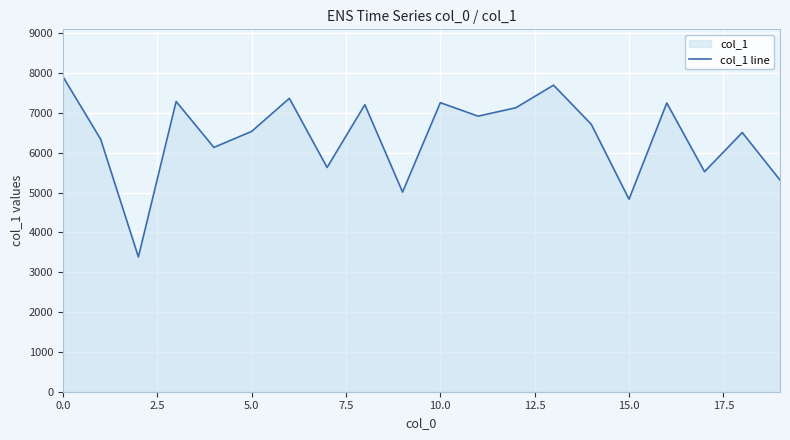

Is it true that the value at 16 is 11494?

False